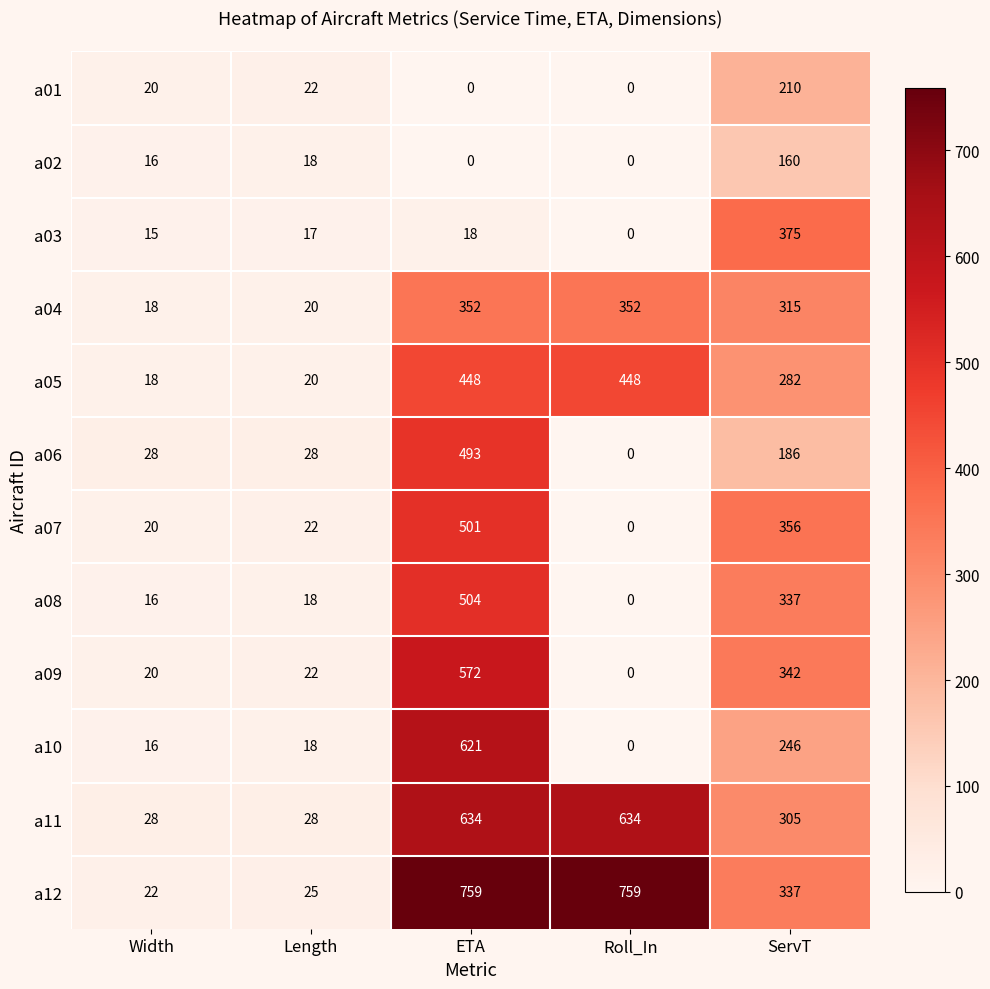

What is the spread (max minus min) of values at ServT?

215